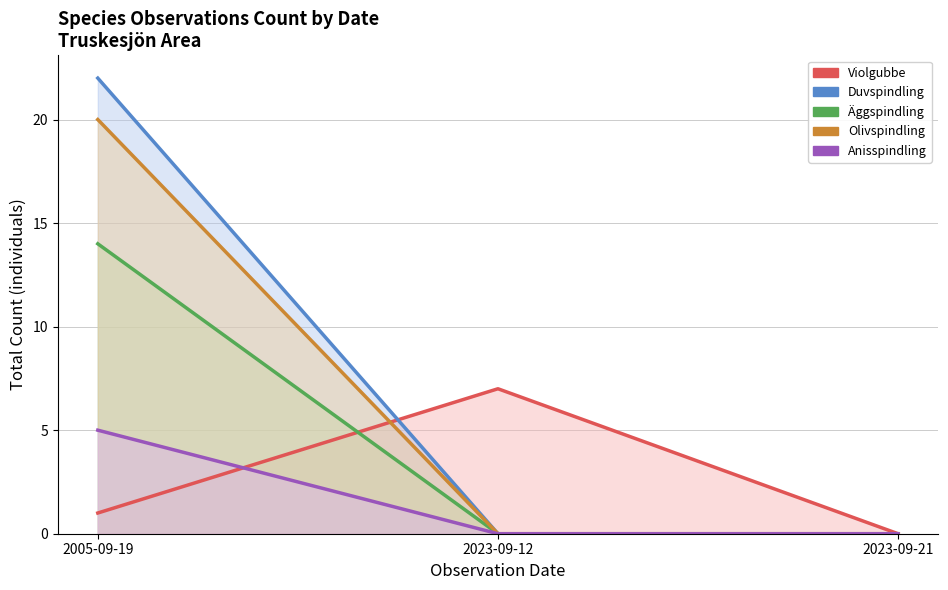

At how many categories does at least one series exceed 10?

1